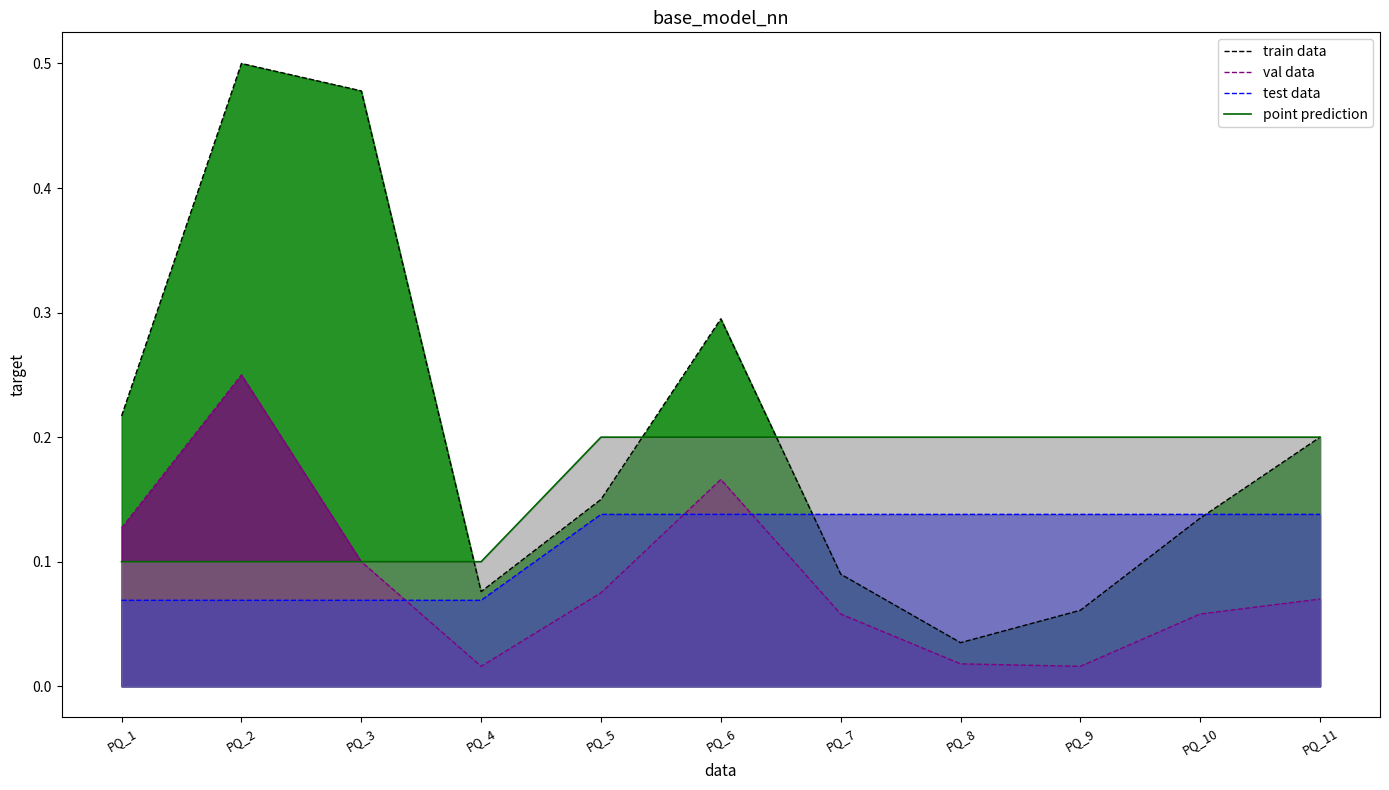

Is the value of Vn line at PQ_11 greater than the value of q0 line at PQ_7?

Yes